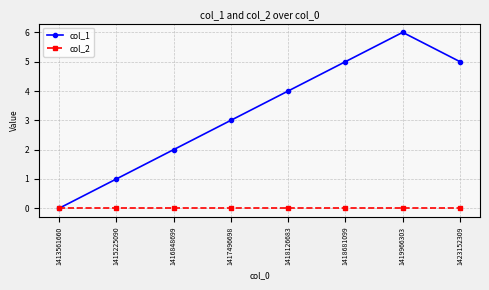

At which category is the sum across all series the highest?

1419966303